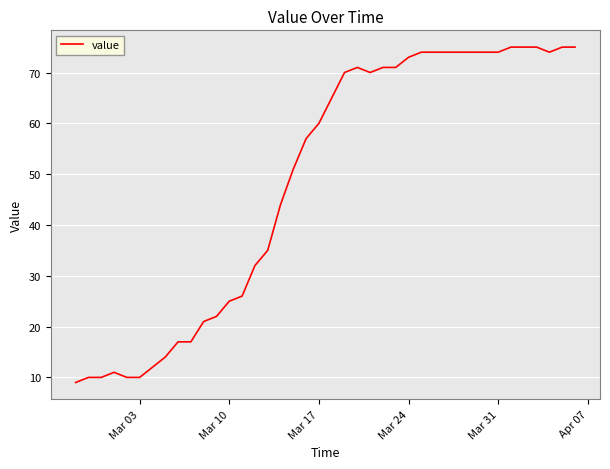

What is the difference between the maximum and minimum values?

66